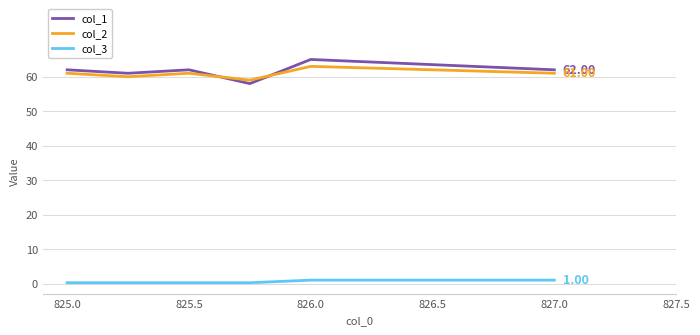

Which series has the largest total across all categories?

col_1